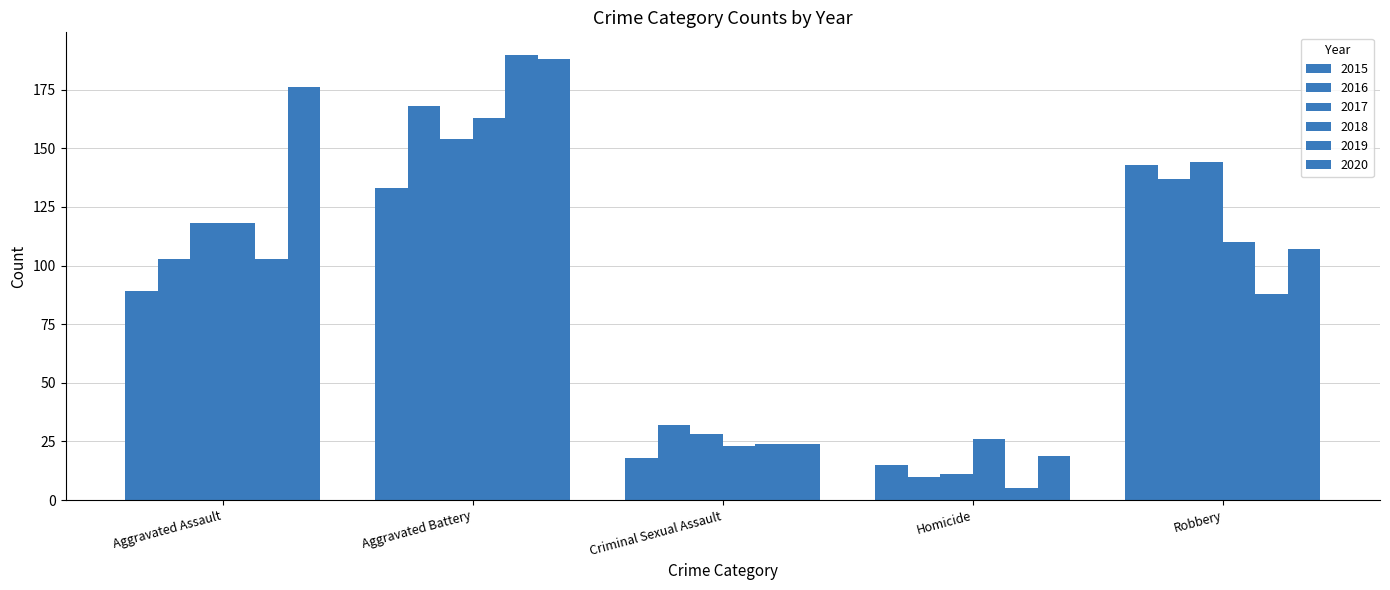

The value of 2018 at Aggravated Assault is 118. True or false?

True